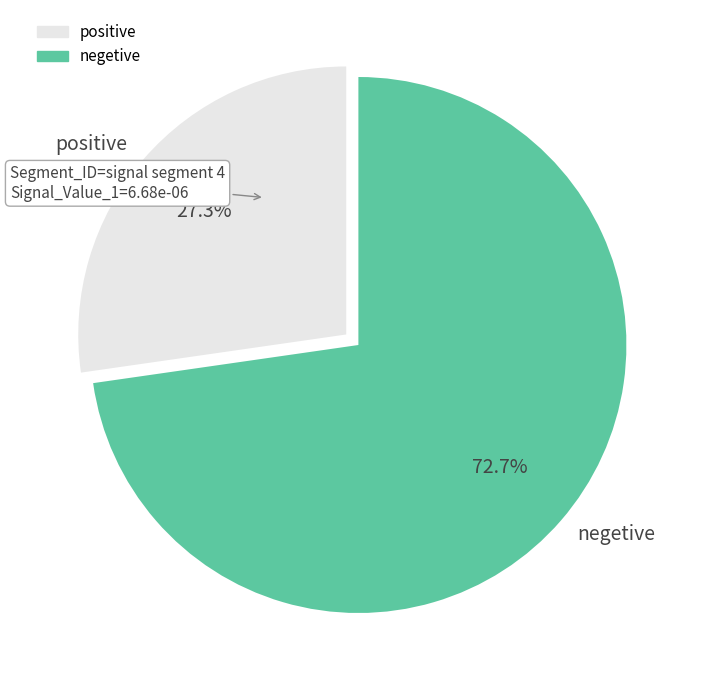

Rank the categories by value from highest to lowest.

negetive, positive